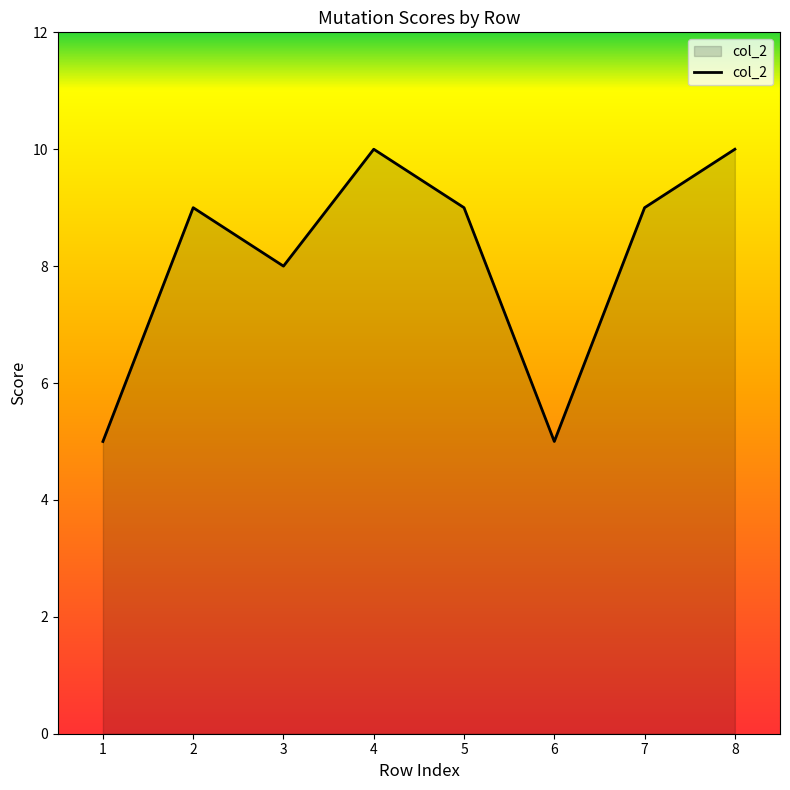

True or false: there are more than 2 points higher than both neighbors.

False